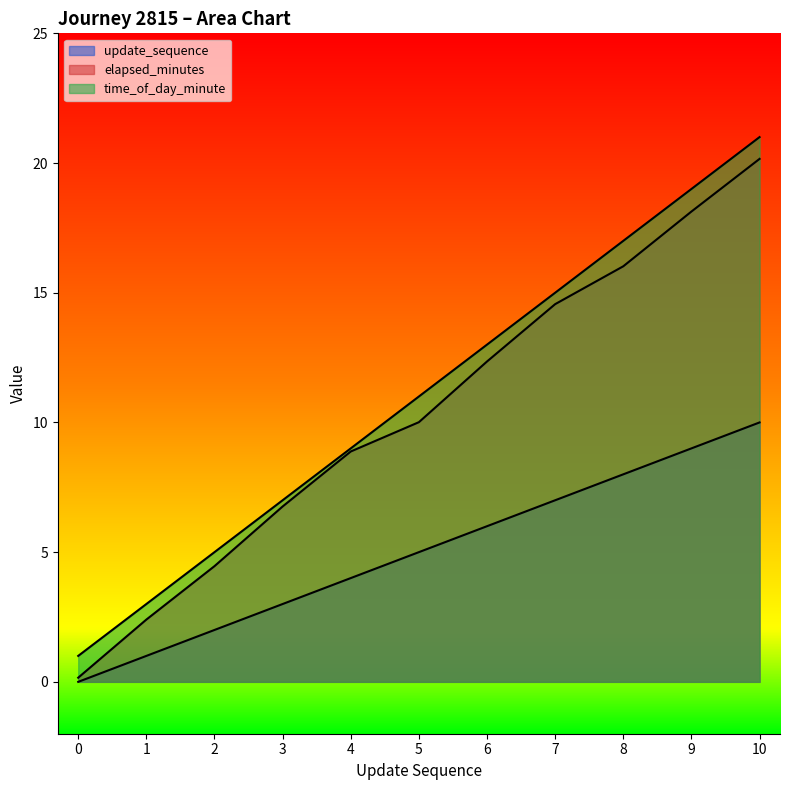

Reading left to right, what are all the values shown in this chart?

update_sequence: 0=0.0	1=1.0	2=2.0	3=3.0	4=4.0	5=5.0	6=6.0	7=7.0	8=8.0	9=9.0	10=10.0
elapsed_minutes: 0=0.2	1=2.4	2=4.5	3=6.8	4=8.9	5=10.0	6=12.3	7=14.6	8=16.0	9=18.1	10=20.2
time_of_day_minute: 0=1.0	1=3.0	2=5.0	3=7.0	4=9.0	5=11.0	6=13.0	7=15.0	8=17.0	9=19.0	10=21.0